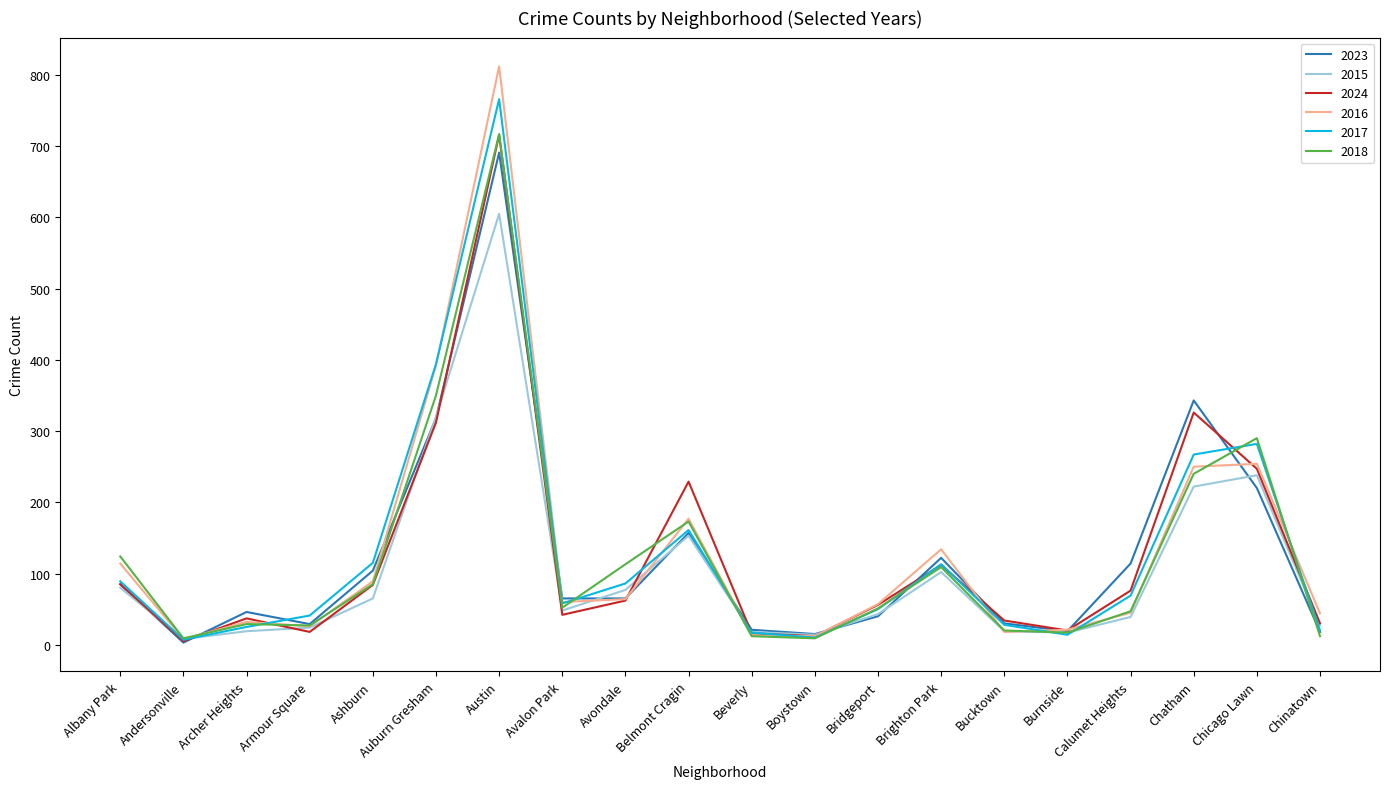

Which category has the highest value across all series?

Austin